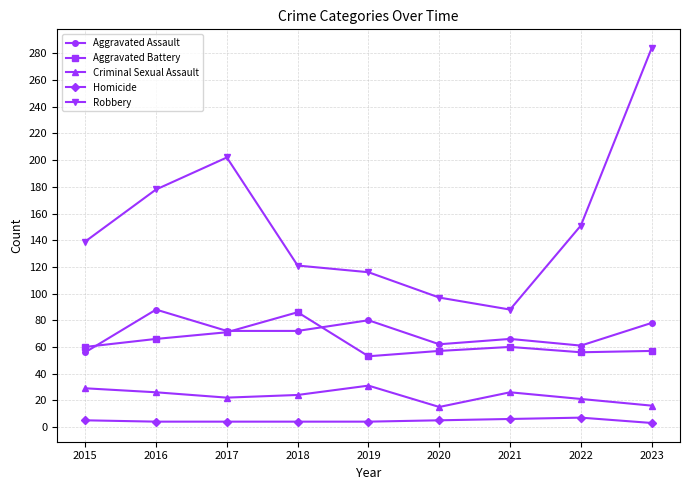

Is it true that Criminal Sexual Assault equals 27 at 2023?

False